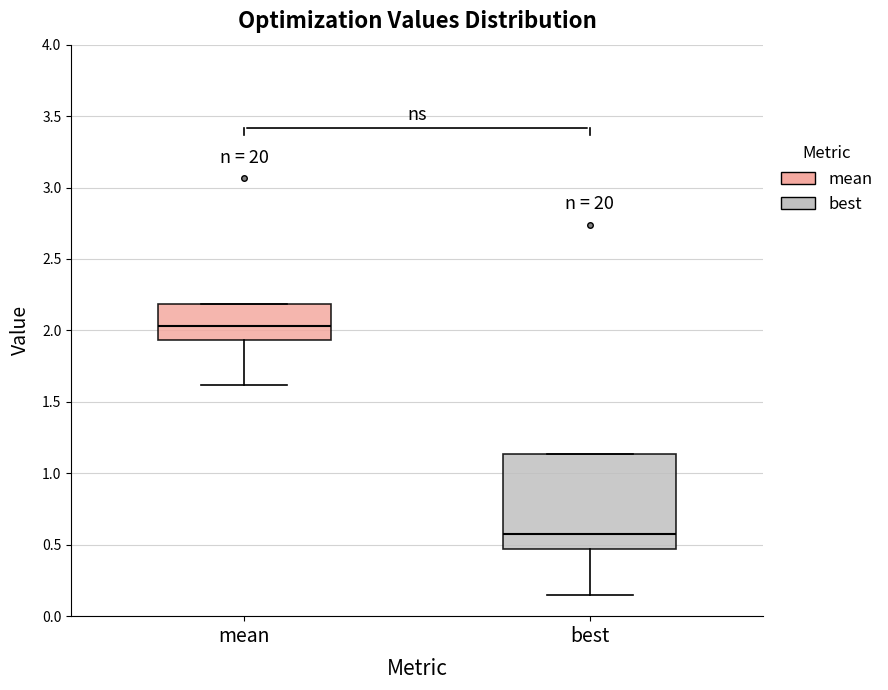

Where is the upper edge of the box for best on the y-axis? The values are not printed on the chart, so give them approximately, as read against the axis.

1.15